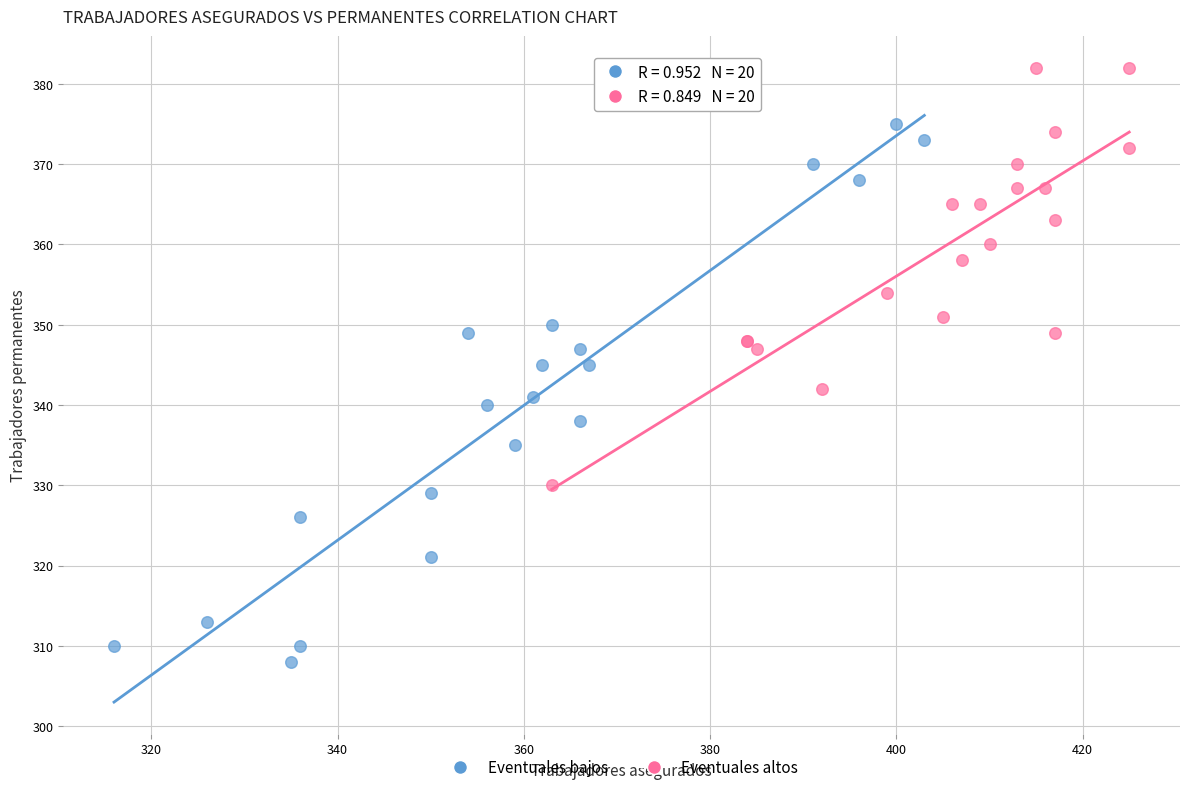

What are all the series names shown in the legend?

Eventuales bajos, Eventuales altos